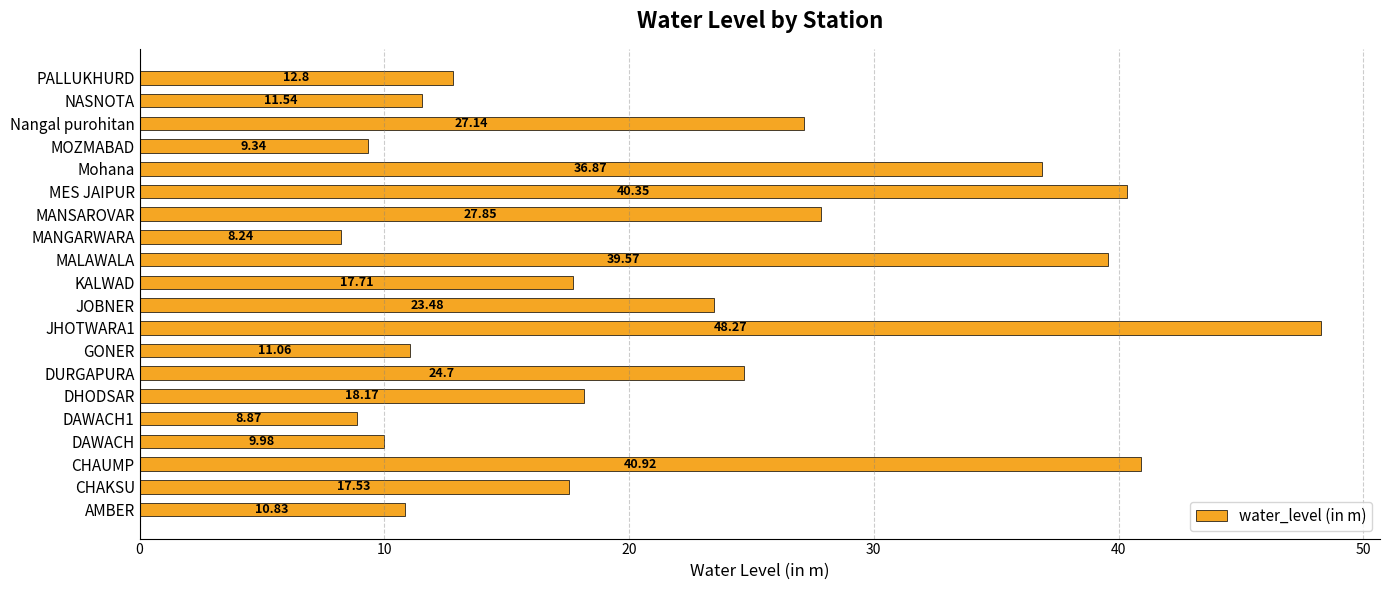

How many categories are shown in the chart?

20